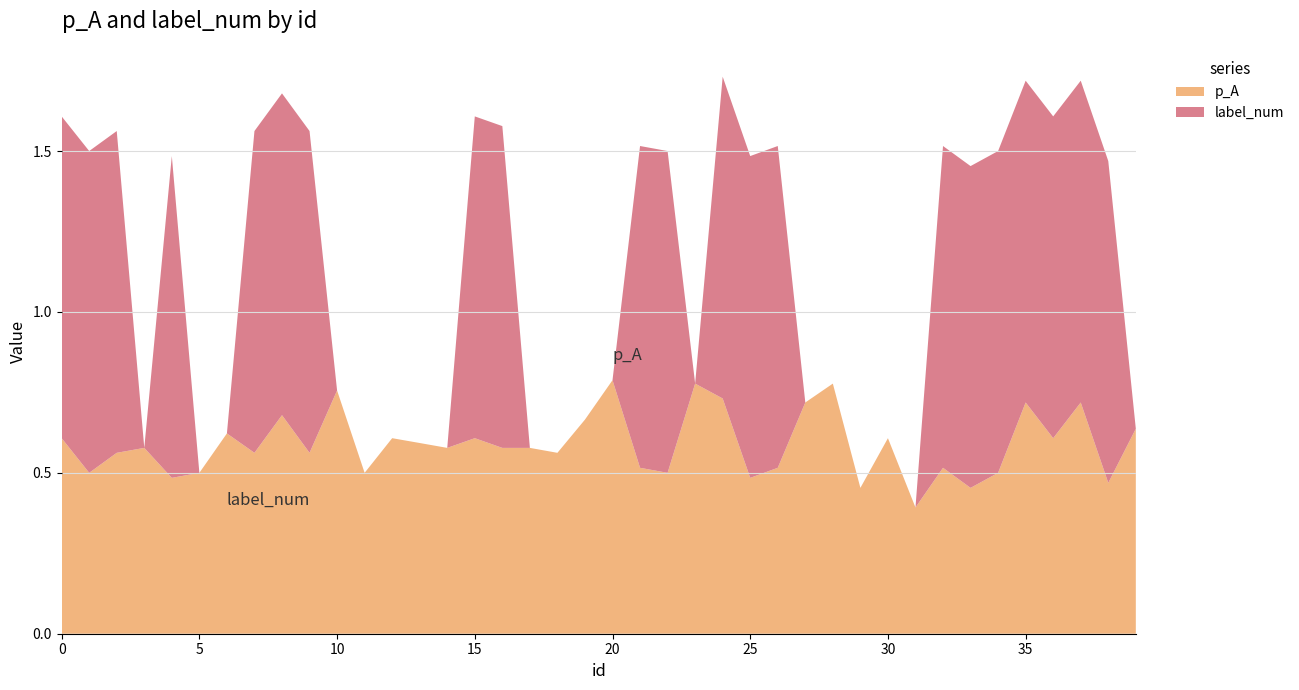

Reading left to right, transcribe all the data shown in this chart.

p_A: 0.6	0.5	0.6	0.6	0.5	0.5	0.6	0.6	0.7	0.6	0.8	0.5	0.6	0.6	0.6	0.6	0.6	0.6	0.6	0.7	0.8	0.5	0.5	0.8	0.7	0.5	0.5	0.7	0.8	0.5	0.6	0.4	0.5	0.5	0.5	0.7	0.6	0.7	0.5	0.6
label_num: 1.0	1.0	1.0	0.0	1.0	0.0	0.0	1.0	1.0	1.0	0.0	0.0	0.0	0.0	0.0	1.0	1.0	0.0	0.0	0.0	0.0	1.0	1.0	0.0	1.0	1.0	1.0	0.0	0.0	0.0	0.0	0.0	1.0	1.0	1.0	1.0	1.0	1.0	1.0	0.0